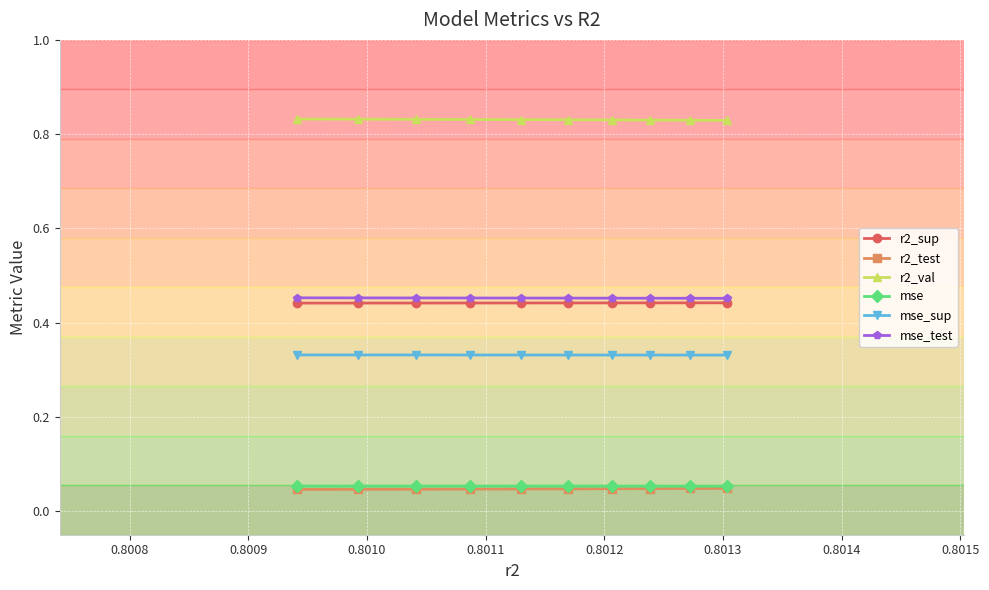

Rank the series by their maximum value, from lowest to highest.

r2_test, mse, mse_sup, r2_sup, mse_test, r2_val